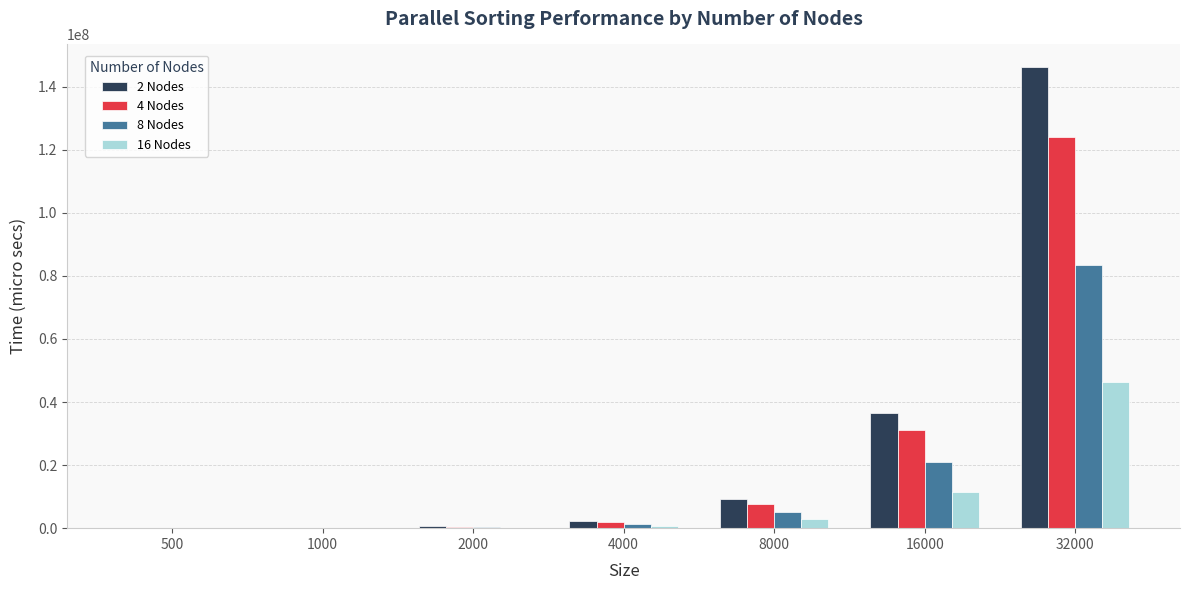

At 16000, list the series in order from smallest to largest.

16 Nodes, 8 Nodes, 4 Nodes, 2 Nodes